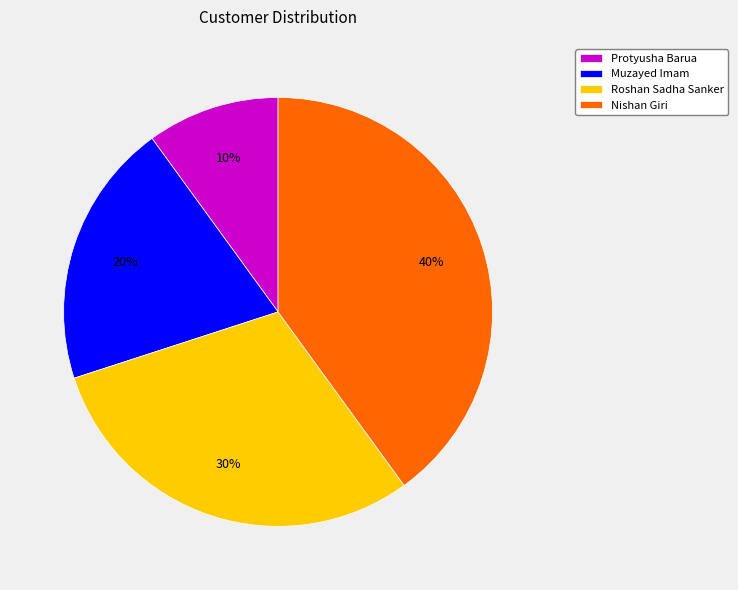

Approximately how many times larger is the value at Muzayed Imam compared to Roshan Sadha Sanker?

0.7